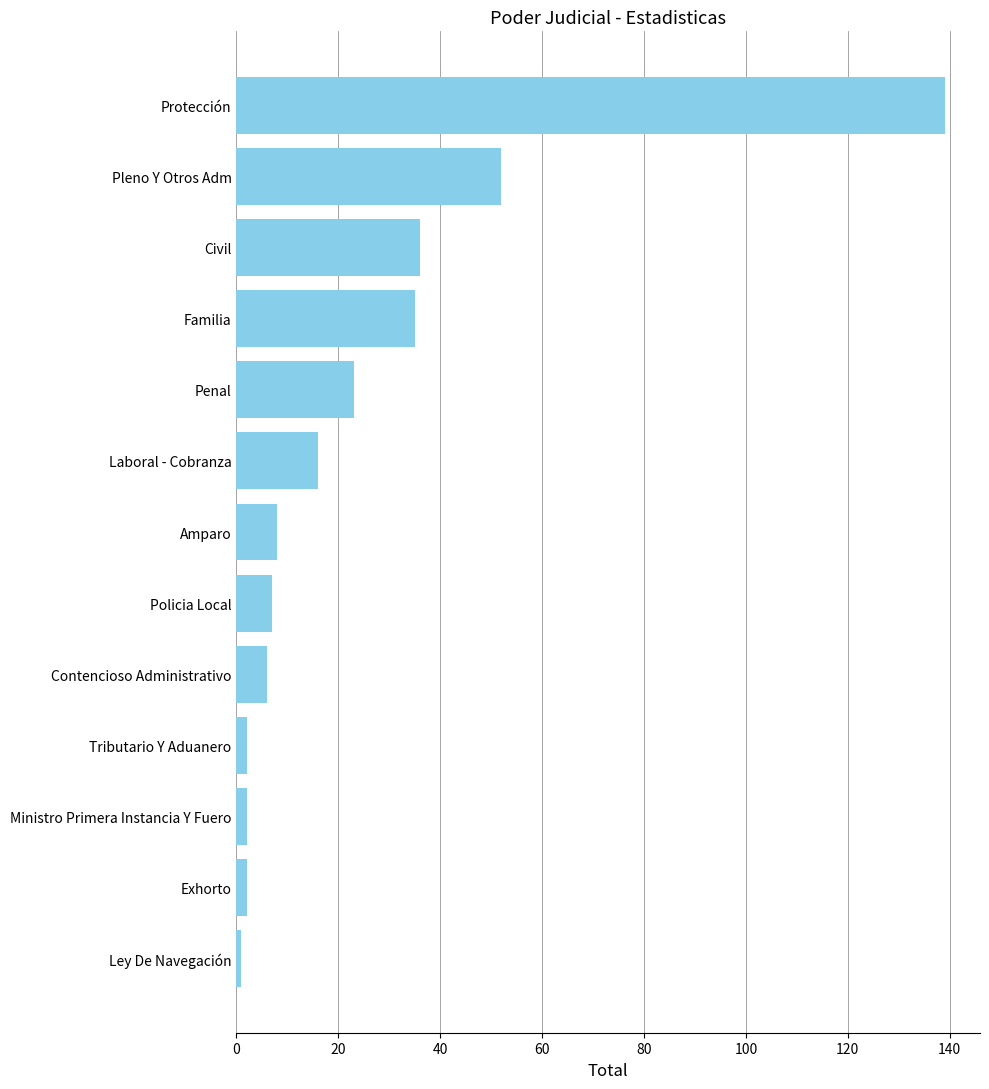

What is the difference between the second highest and minimum values?

51